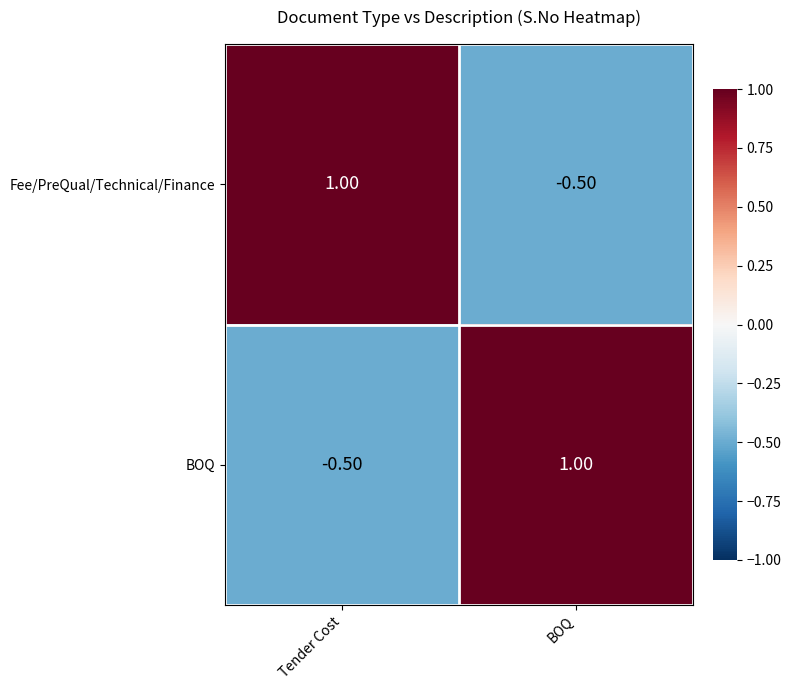

What is the total value across all series at Tender Cost?

0.5